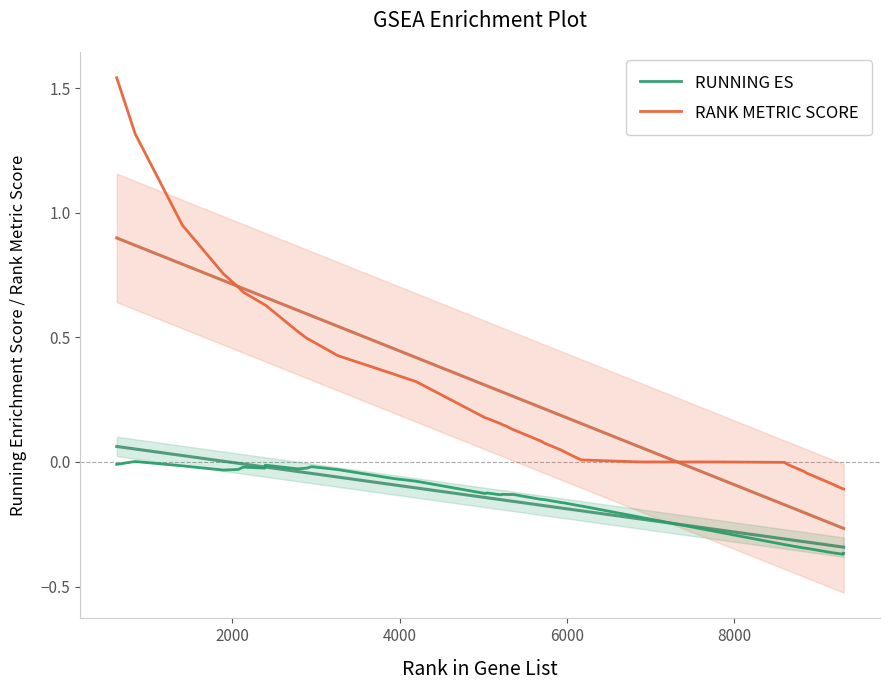

What is the maximum value shown in the chart?

1.5